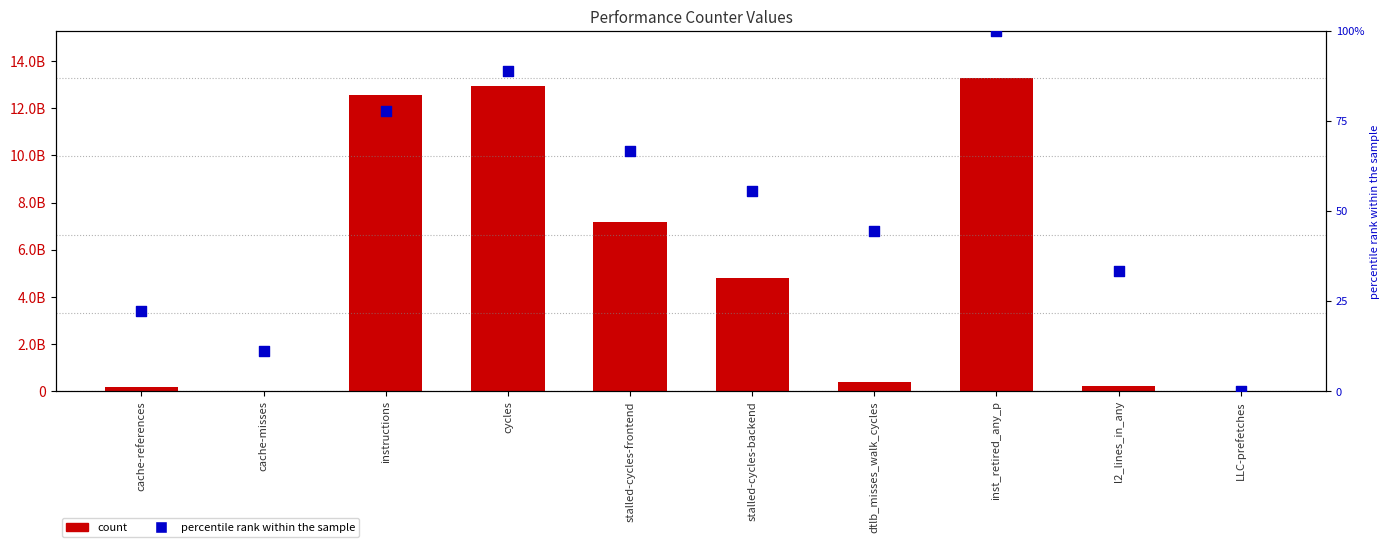

Which series has the largest Y range (max minus min)?

count